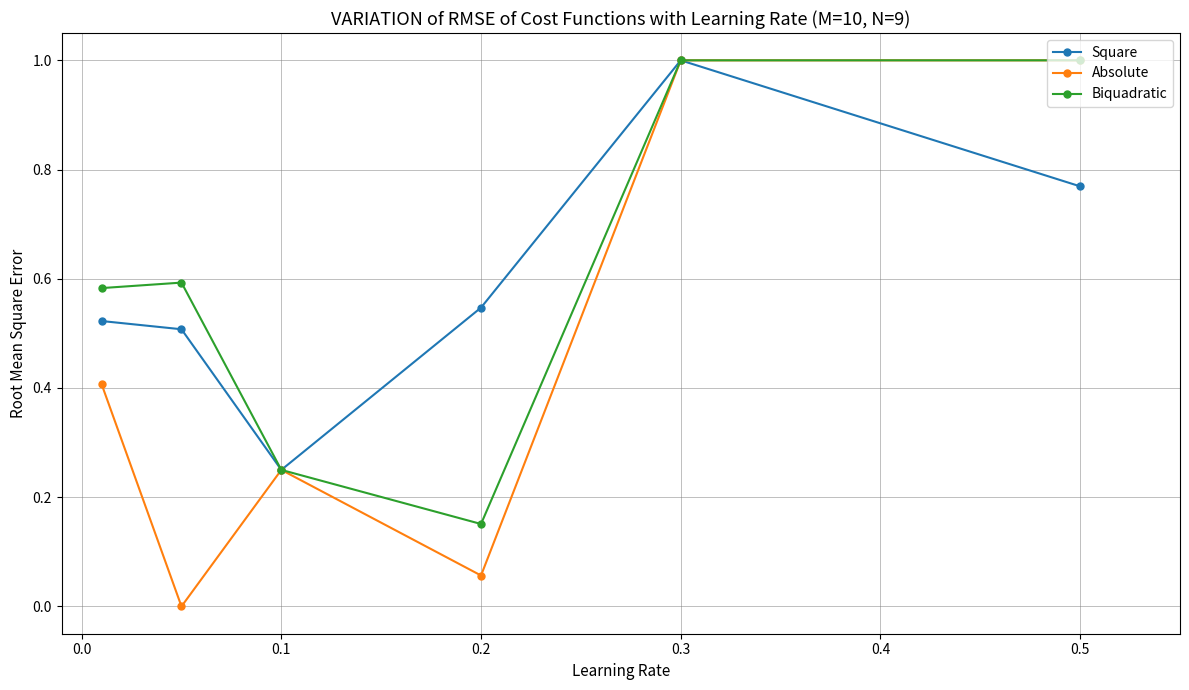

Which series has the largest range (max minus min)?

Absolute